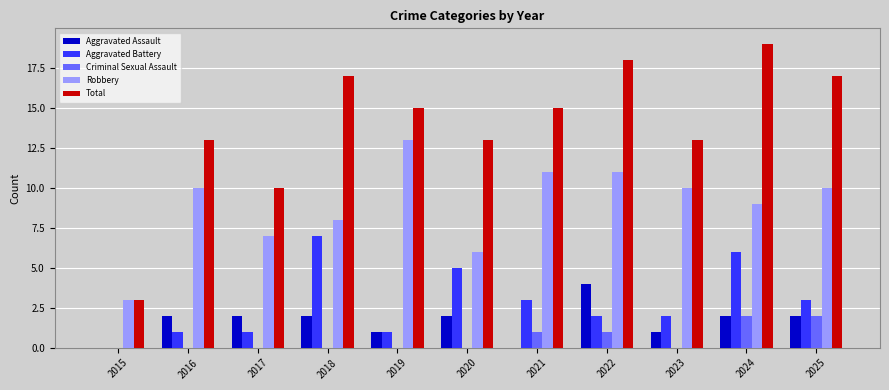

What is the sum of the Total values at 2020 and 2018?

30